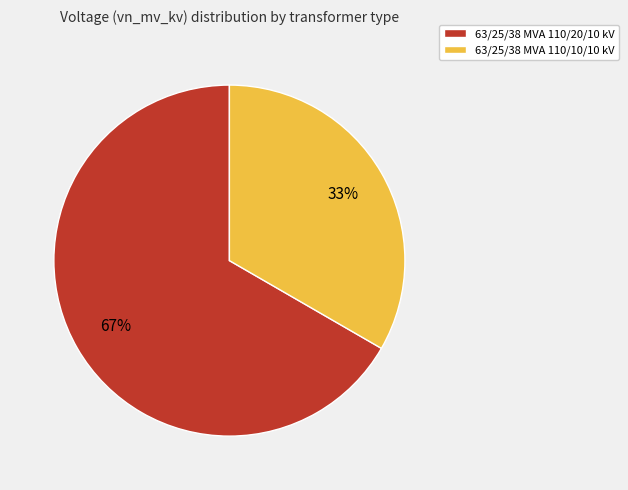

Is there any slice that represents more than half of the pie?

Yes